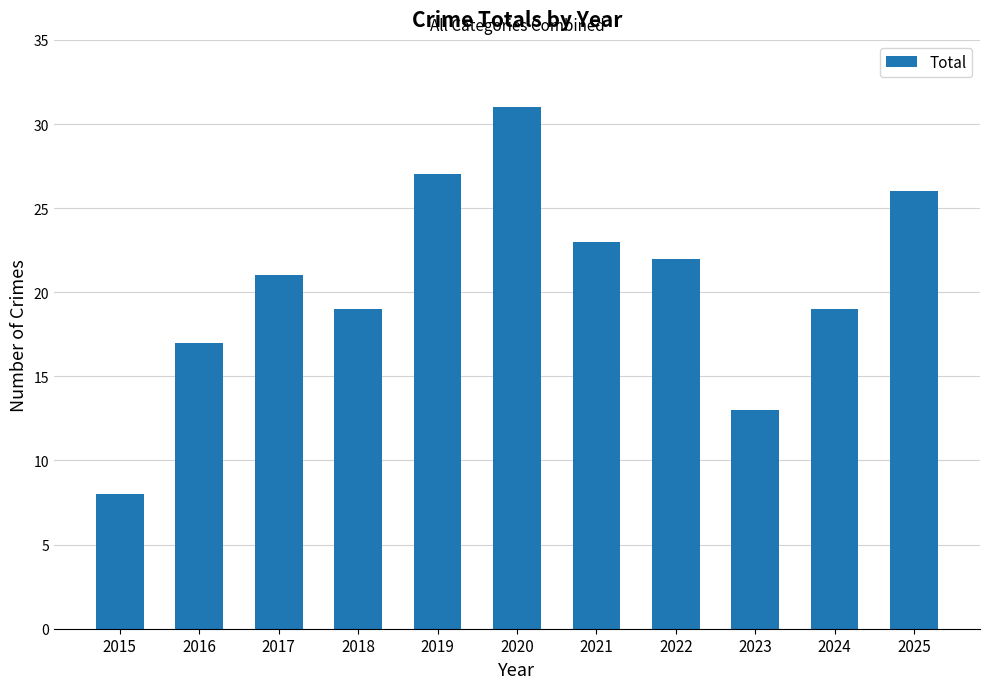

How many data points does each series have?

11